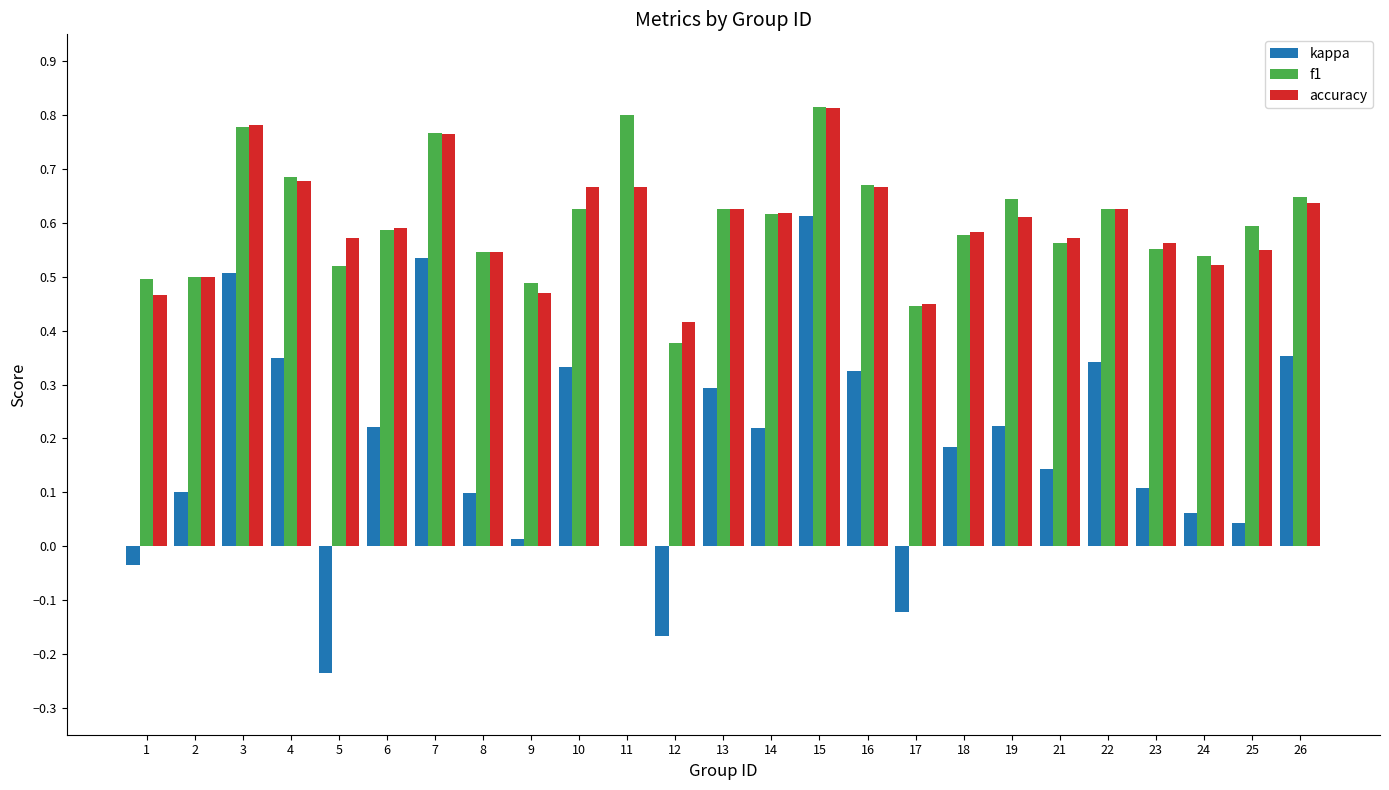

What is the sum of all kappa values?

4.5